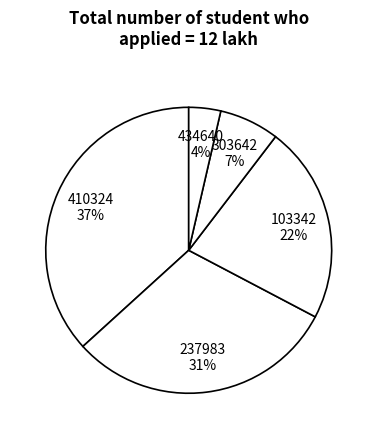

Between 103342 22% and 237983 31%, which is larger?

237983 31%